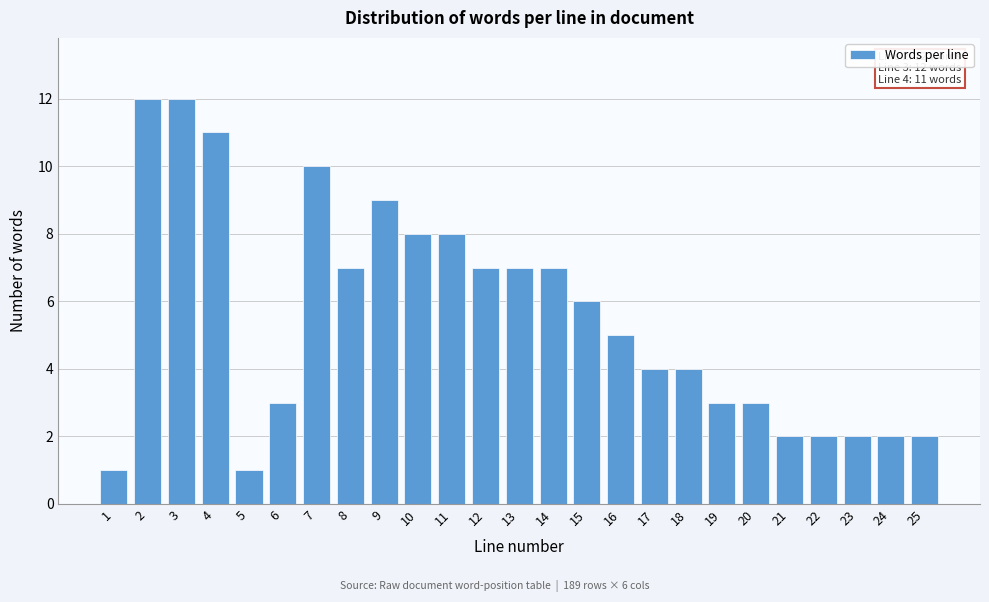

Reading left to right, transcribe all the data shown in this chart.

1=1	2=12	3=12	4=11	5=1	6=3	7=10	8=7	9=9	10=8	11=8	12=7	13=7	14=7	15=6	16=5	17=4	18=4	19=3	20=3	21=2	22=2	23=2	24=2	25=2